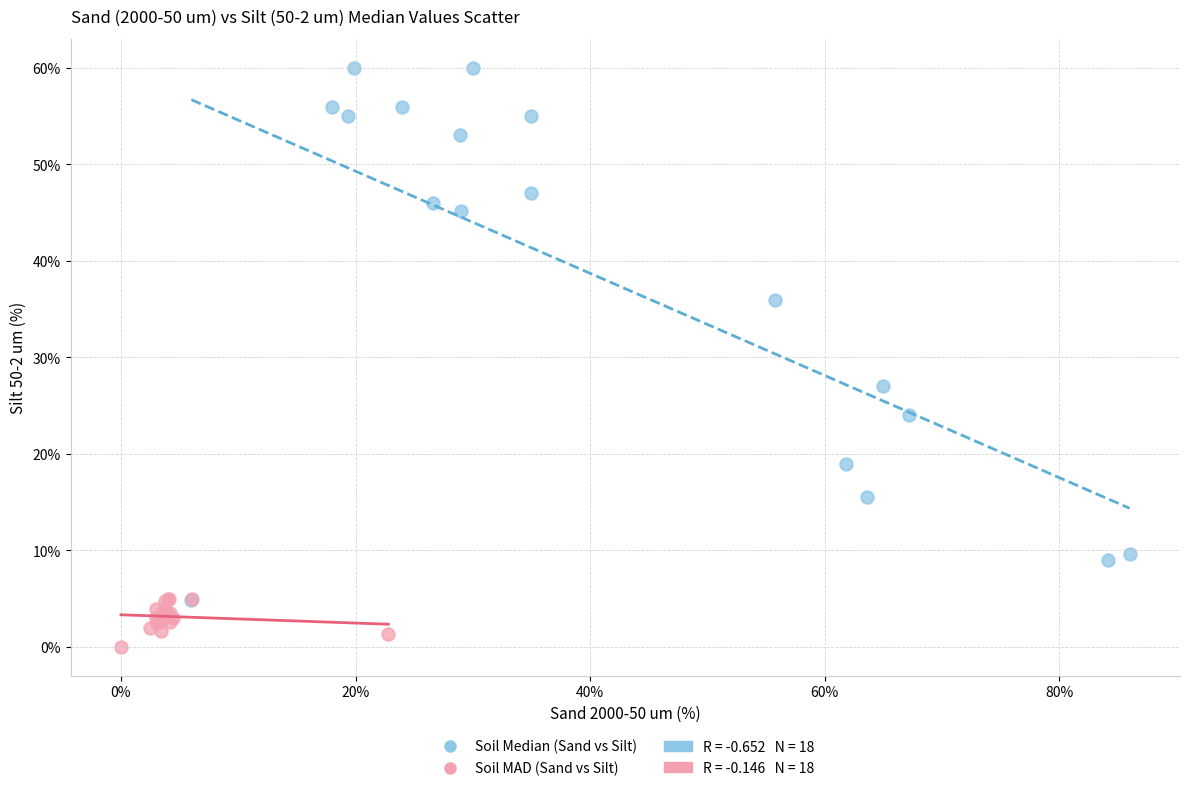

Which series contains the lowest Y value?

Soil MAD (Sand vs Silt)